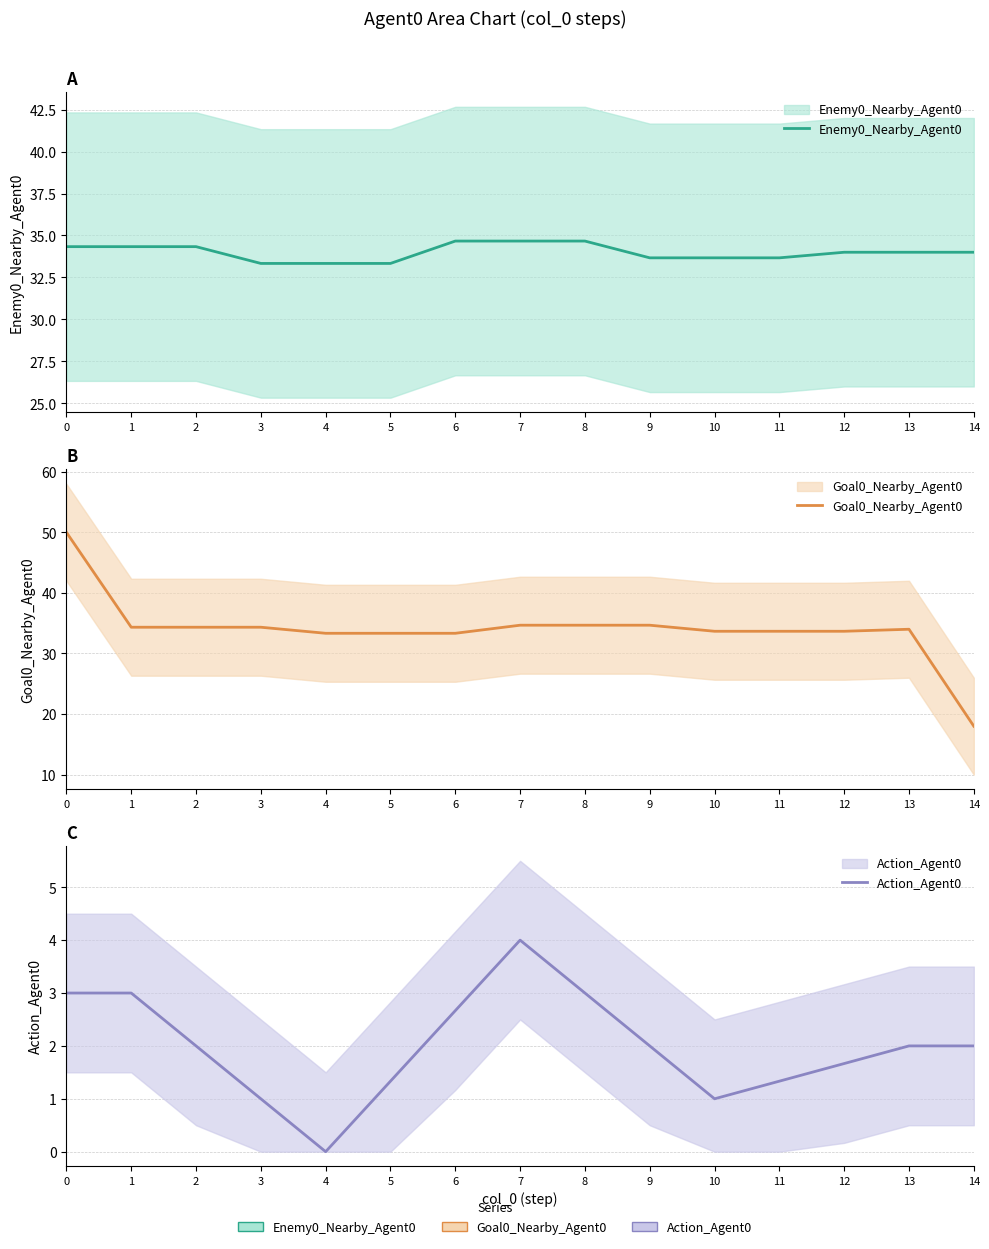

What is the highest value of the Goal0_Nearby_Agent0 series?

50.0